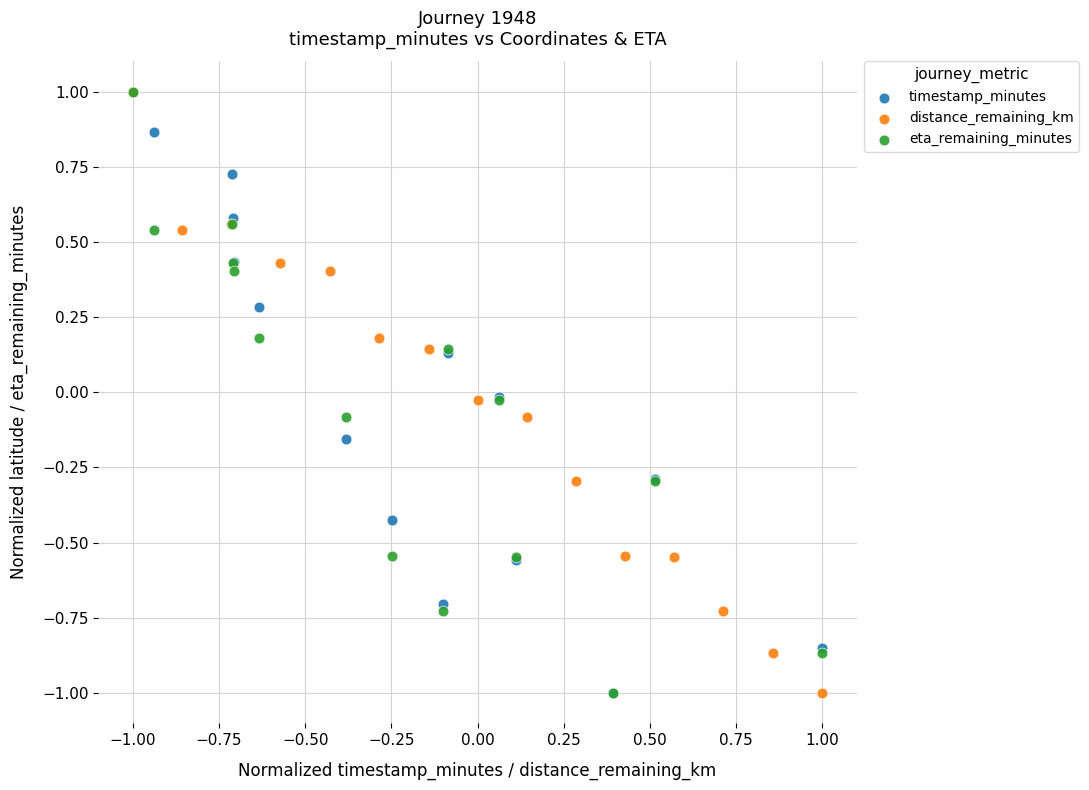

What are all the series names shown in the legend?

timestamp_minutes, distance_remaining_km, eta_remaining_minutes